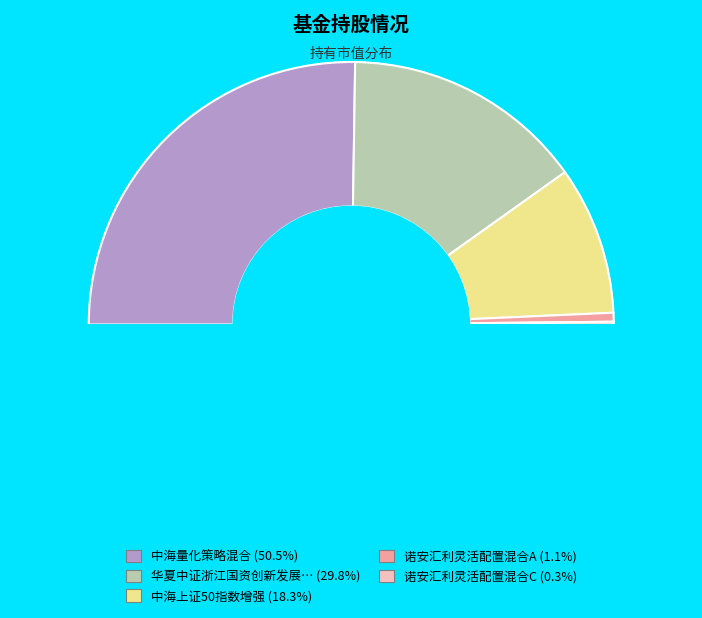

Count the number of slices in the pie.

5